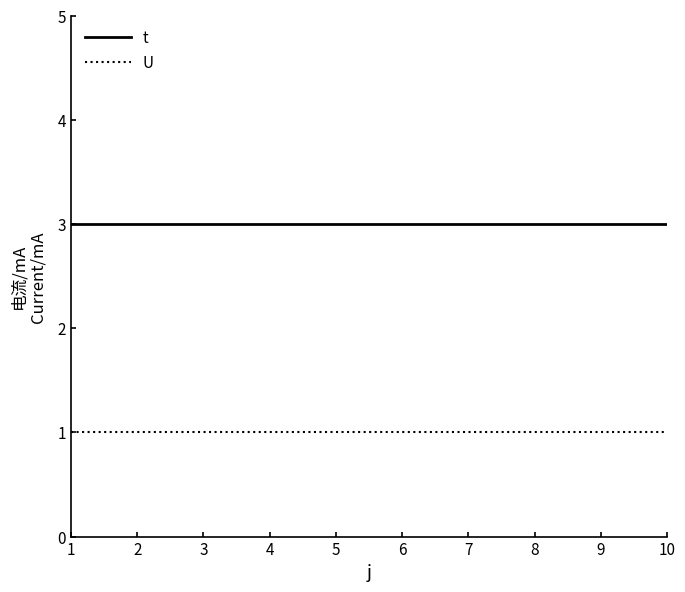

Which series has the largest total across all categories?

t